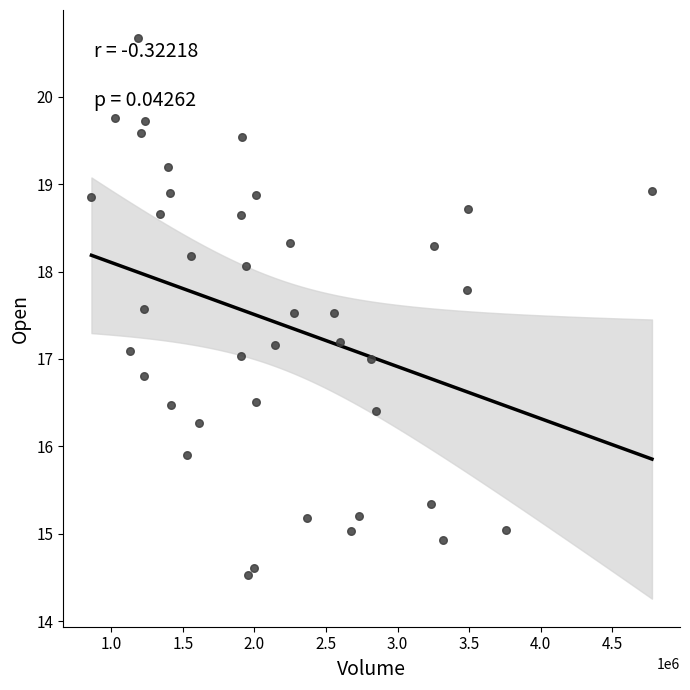

What is the range of Y values (max minus min)?

6.1